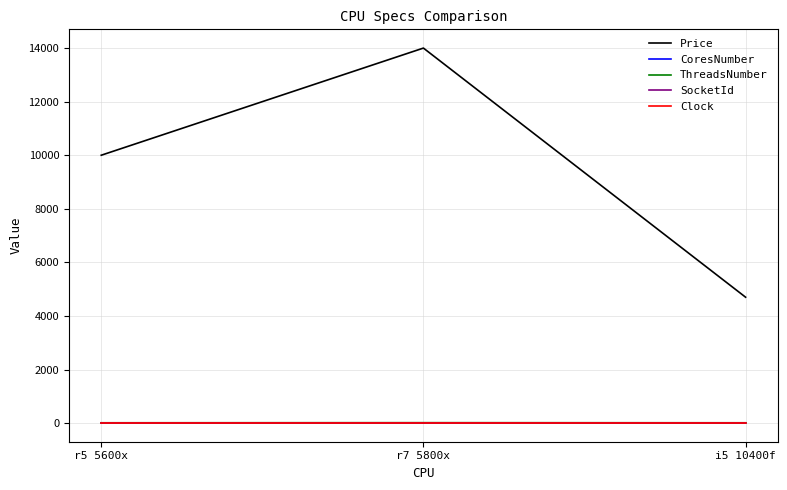

Which category has the highest value across all series?

r7 5800x